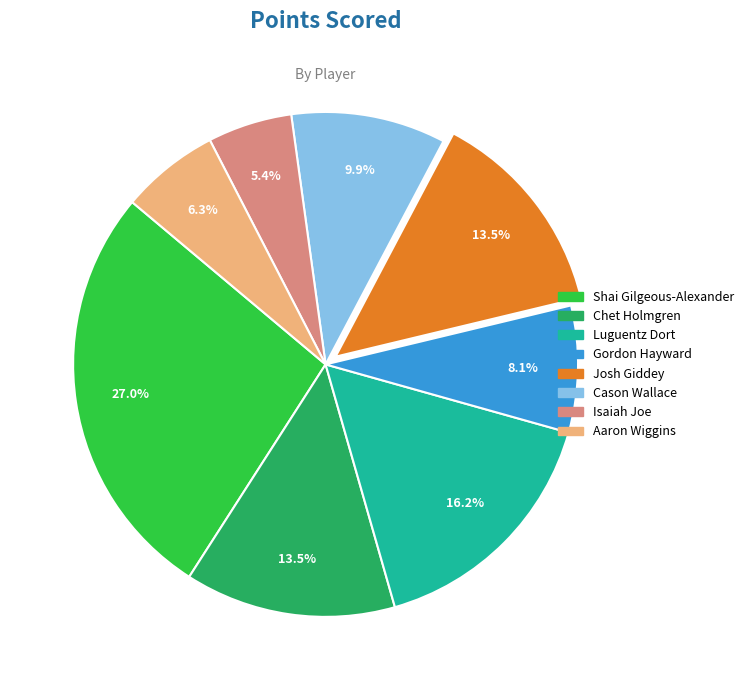

Does any single category account for the majority?

No